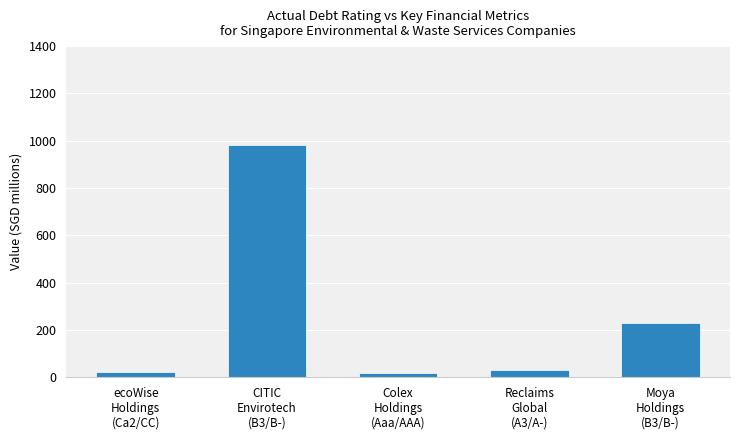

Where is the data nearest to the value 501?

Moya
Holdings
(B3/B-)